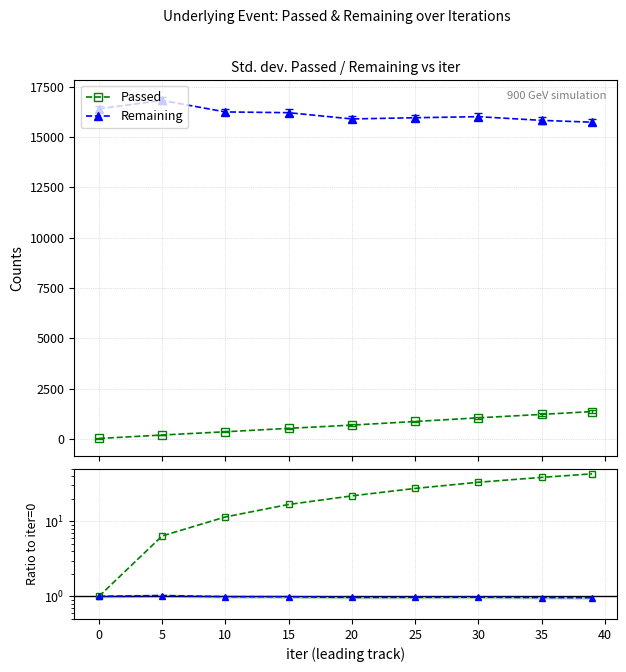

Reading right to left, what are all the values shown in this chart?

Passed: 1368.0	1227.0	1057.0	875.0	696.0	535.0	365.0	204.0	32.0
Remaining: 15732.0	15822.0	16006.0	15953.0	15893.0	16204.0	16241.0	16812.0	16395.0
Passed ratio: 42.8	38.3	33.0	27.3	21.8	16.7	11.4	6.4	1.0
Remaining ratio: 1.0	1.0	1.0	1.0	1.0	1.0	1.0	1.0	1.0